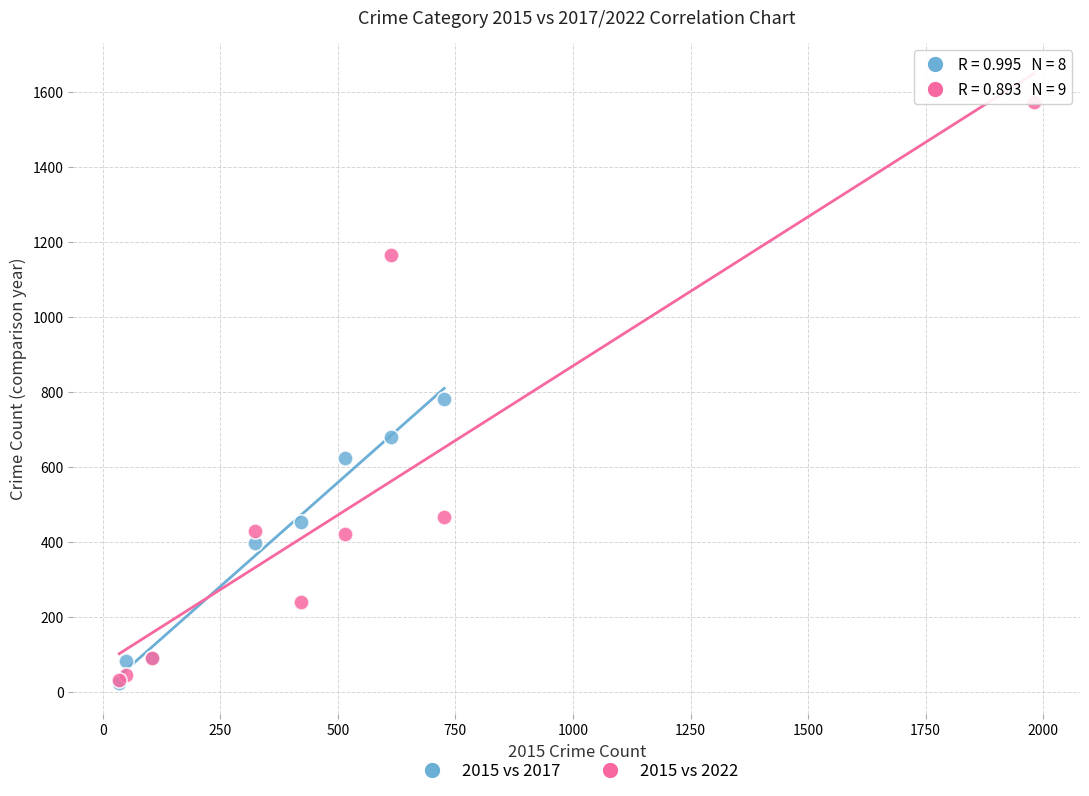

Which series has the largest Y range (max minus min)?

2015 vs 2022